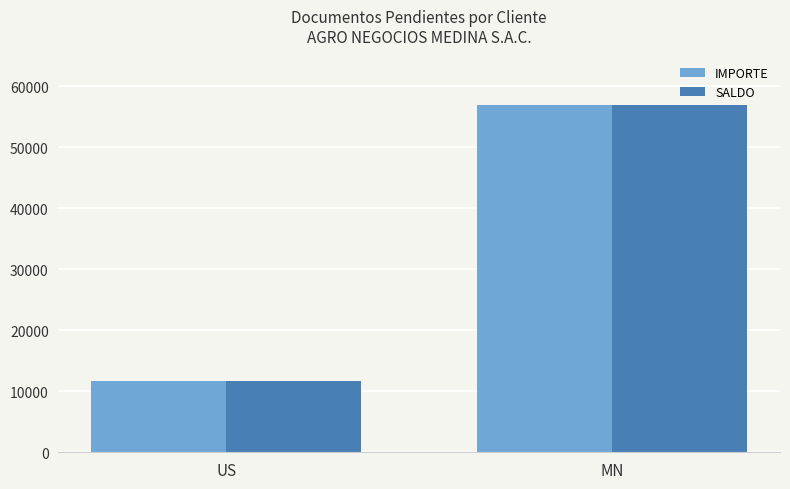

What is the total value across all series at MN?

113746.5